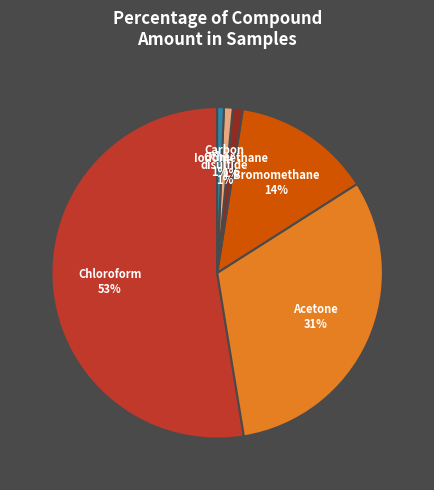

Is there a majority slice in this chart?

Yes